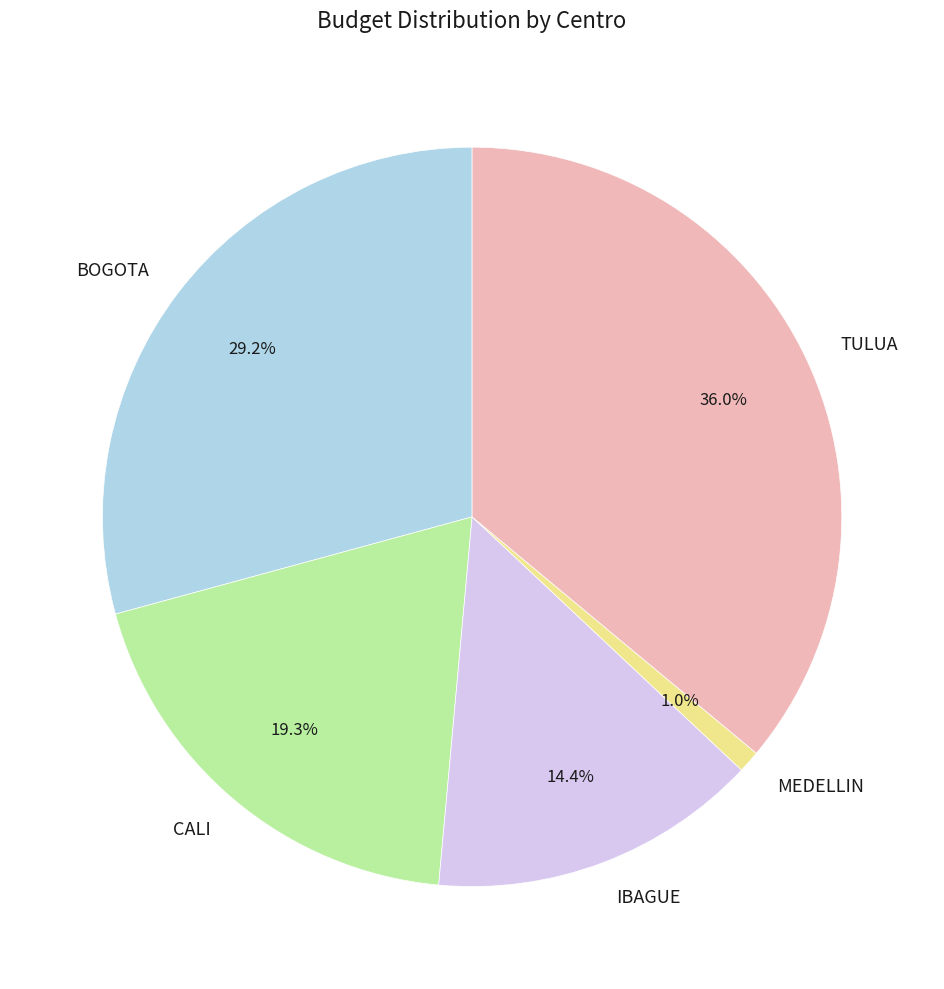

How many slices are in this pie chart?

5